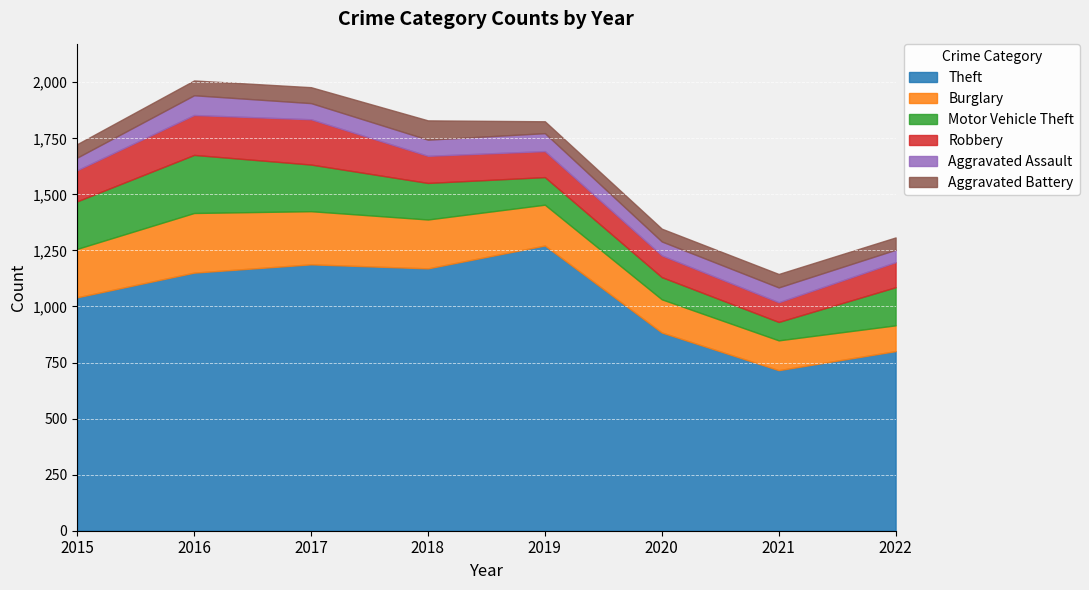

What is the difference between the Theft values at 2020 and 2015?

157